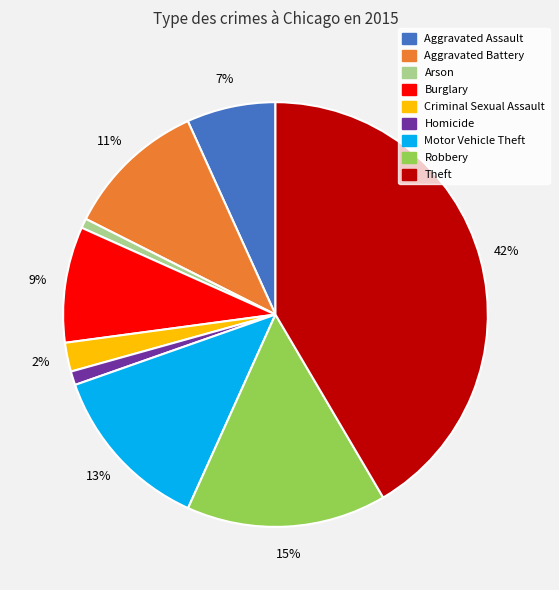

Which category has the biggest portion of the pie?

Theft